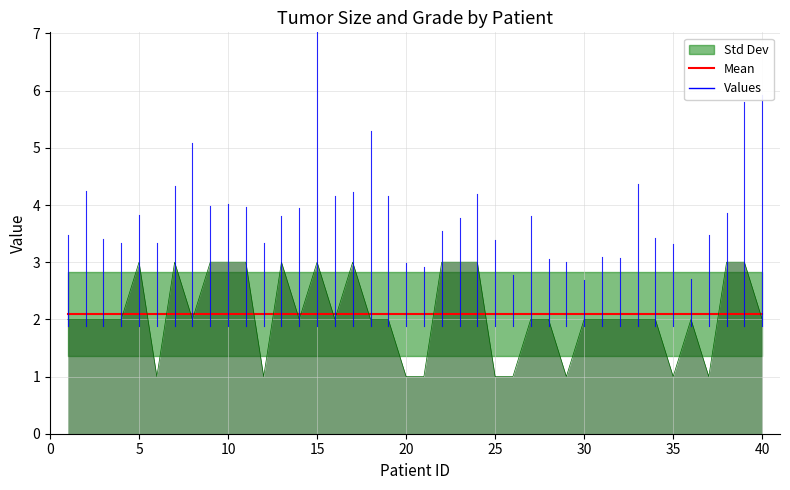

Where is the first local maximum?

5